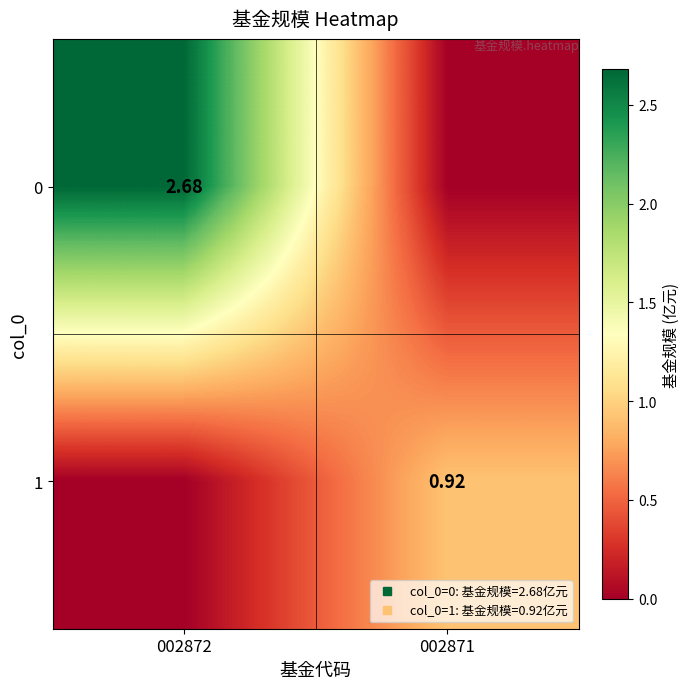

What is the maximum value for 0?

2.7